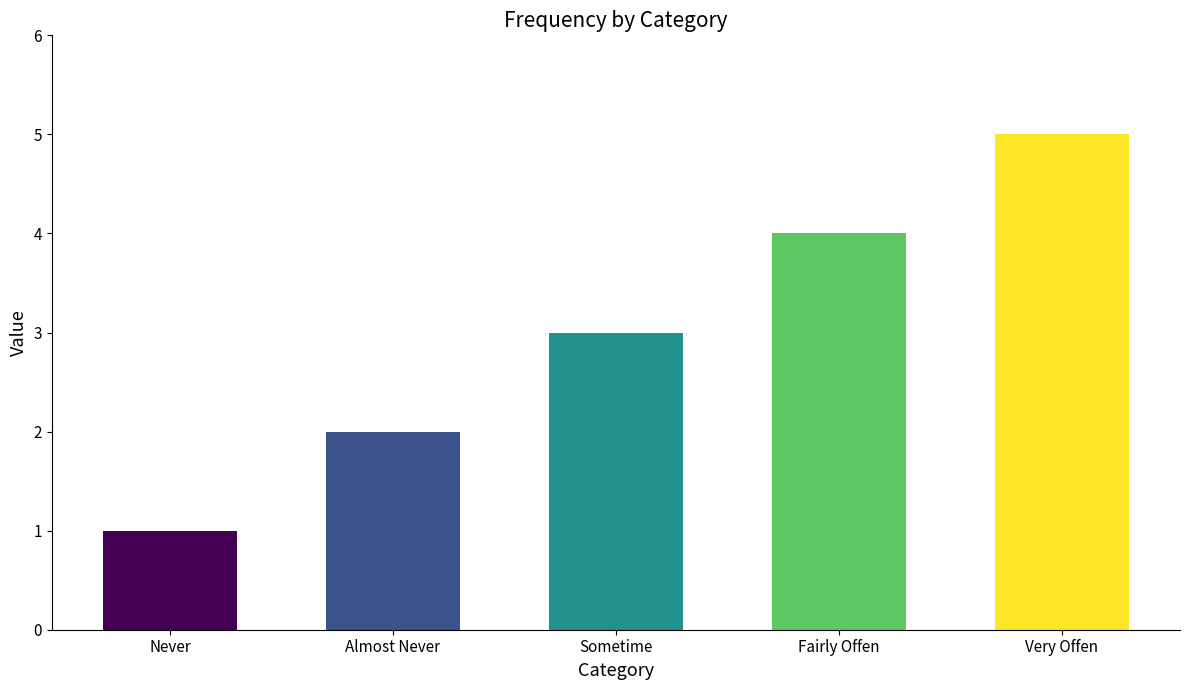

Approximately how many times larger is the value at Fairly Offen compared to Never?

4.0